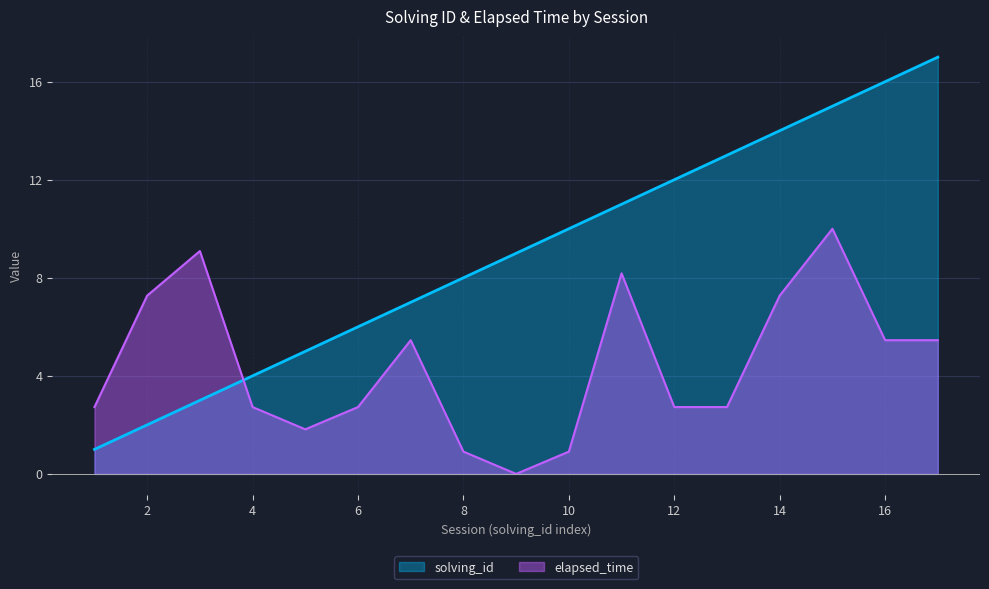

Reading left to right, what are all the values shown in this chart?

solving_id: 1.0	2.0	3.0	4.0	5.0	6.0	7.0	8.0	9.0	10.0	11.0	12.0	13.0	14.0	15.0	16.0	17.0
elapsed_time: 2.7	7.3	9.1	2.7	1.8	2.7	5.5	0.9	0.0	0.9	8.2	2.7	2.7	7.3	10.0	5.5	5.5